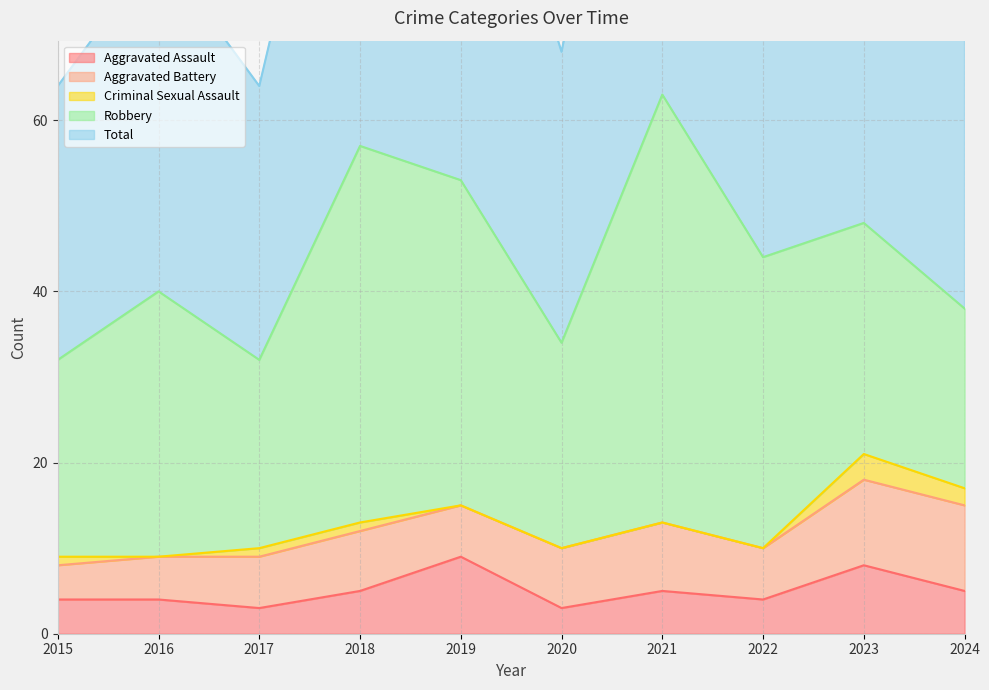

True or false: Criminal Sexual Assault and Robbery intersect in this chart.

False